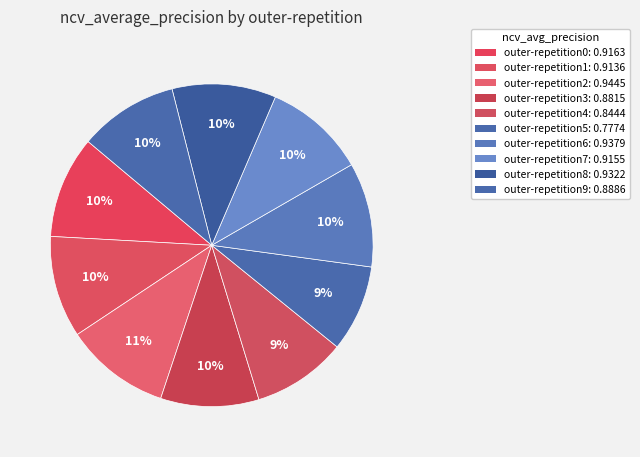

Count the number of slices in the pie.

10